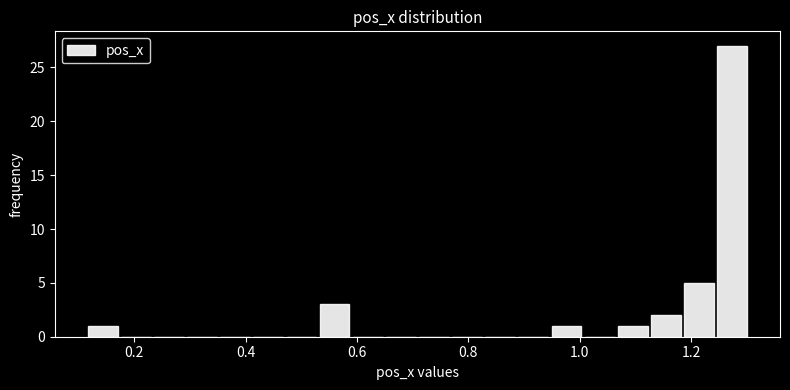

Read against the x-axis, roughly where is the centre of the tallest bar?

1.28